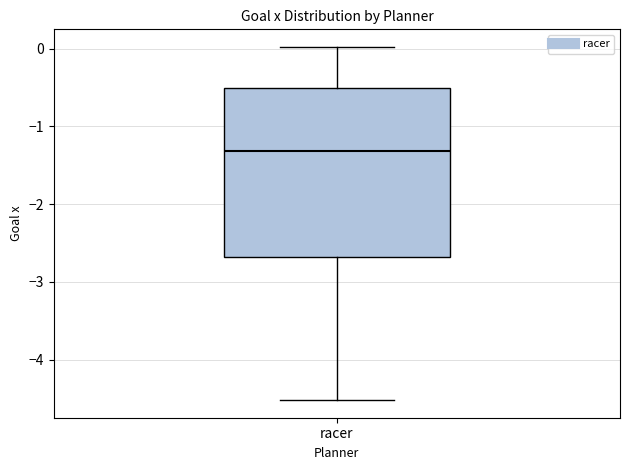

Read this box plot against the y-axis: the position of the median line, the range covered by the box, and the ends of both whiskers. The values are not printed on the chart, so give them approximately, as read against the axis.

median -1.3, box -2.7 to -0.5, whiskers -4.5 to 0.0